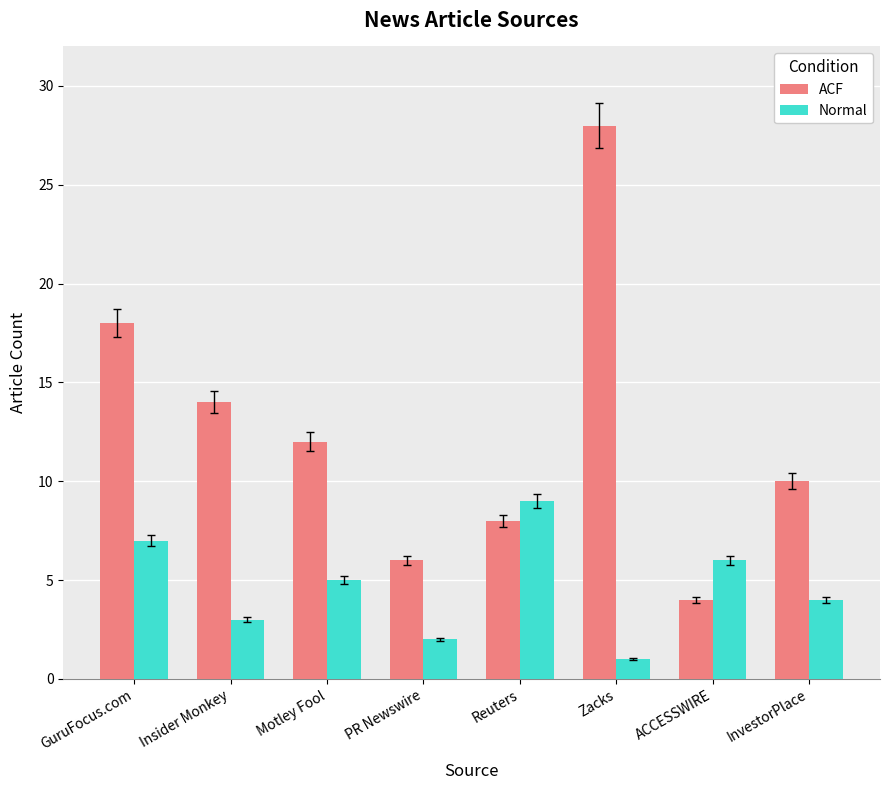

The ACF series shows 3 at Motley Fool. True or false?

False